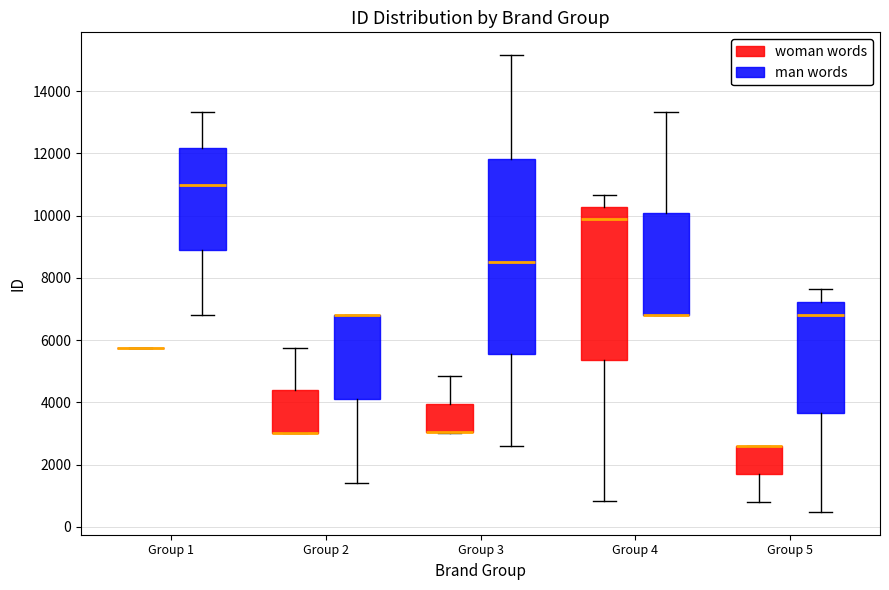

Reading left to right, transcribe this box plot: for each box, give where its median line is, the range the box spans, and where its two whiskers end, as read against the y-axis. The values are not printed on the chart, so give them approximately, as read against the axis.

Group 1 (woman words): box collapsed to a line at 5800, whiskers 5800 to 5800
Group 1 (man words): median 11000, box 8800 to 12200, whiskers 6800 to 13400
Group 2 (woman words): median 3000 (drawn on the box's lower edge), box 3000 to 4400, whiskers 3000 to 5800
Group 2 (man words): median 6800 (drawn on the box's upper edge), box 4200 to 6800, whiskers 1400 to 6800
Group 3 (woman words): median 3000 (drawn on the box's lower edge), box 3000 to 4000, whiskers 3000 to 4800
Group 3 (man words): median 8400, box 5600 to 11800, whiskers 2600 to 15200
Group 4 (woman words): median 9800, box 5400 to 10200, whiskers 800 to 10600
Group 4 (man words): median 6800 (drawn on the box's lower edge), box 6800 to 10000, whiskers 6800 to 13400
Group 5 (woman words): median 2600 (drawn on the box's upper edge), box 1600 to 2600, whiskers 800 to 2600
Group 5 (man words): median 6800, box 3600 to 7200, whiskers 400 to 7600